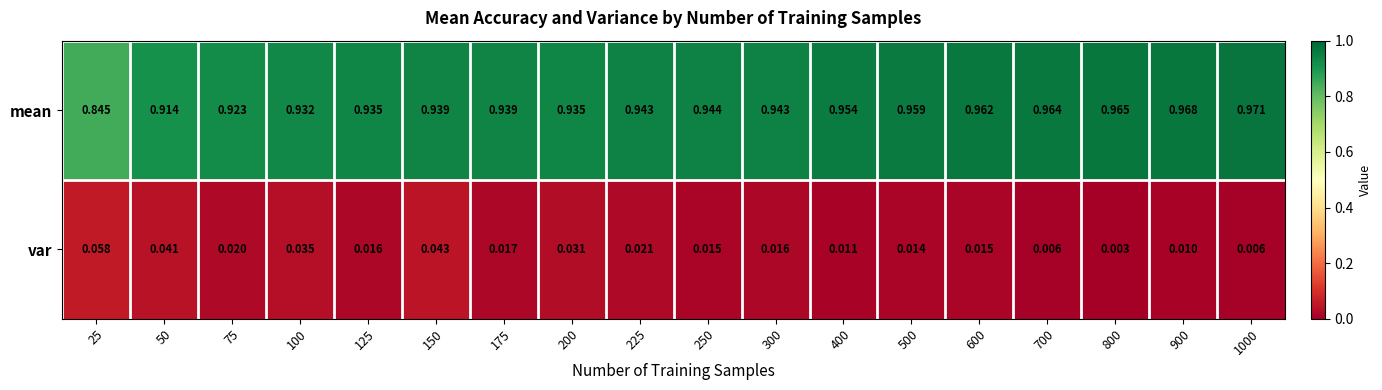

Rank the series by their maximum value, from lowest to highest.

var, mean